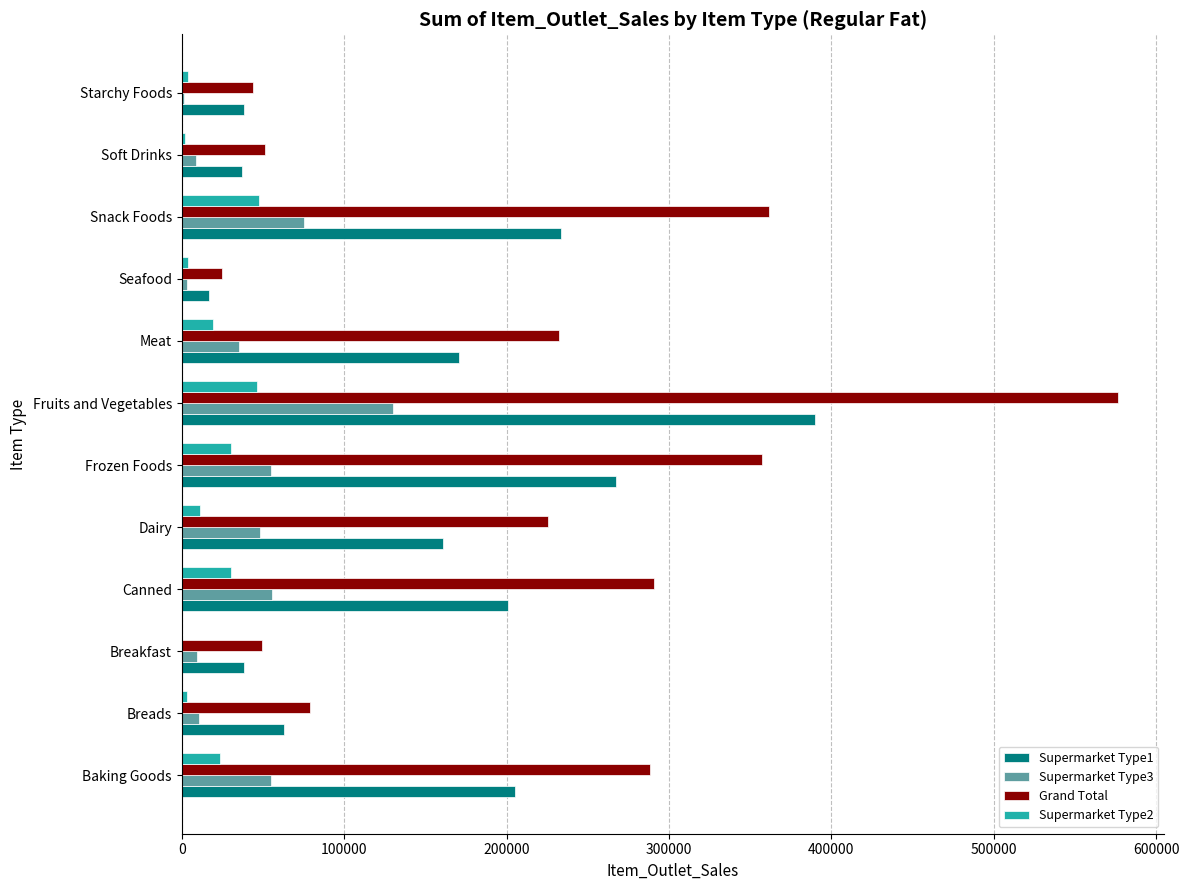

At which category is the sum across all series the highest?

Fruits and Vegetables